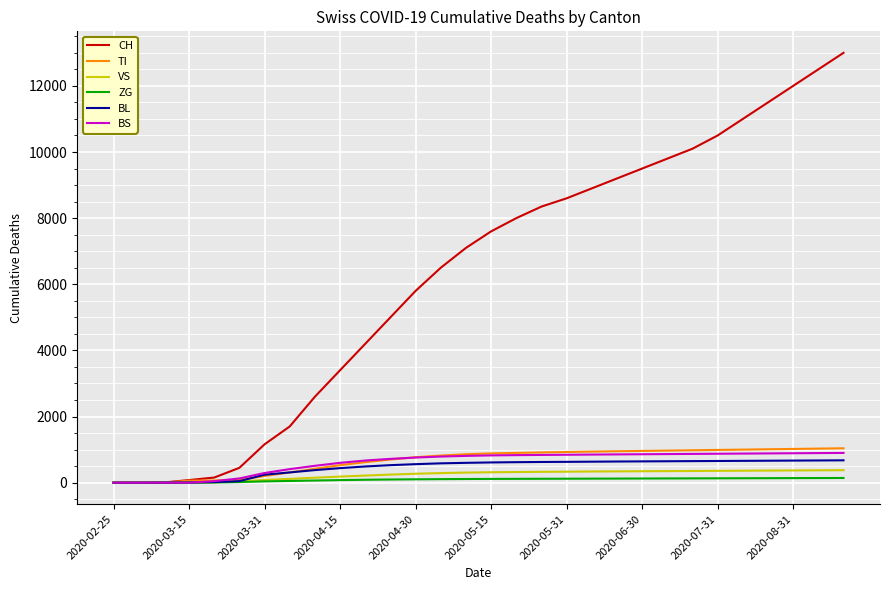

What is the sum of all ZG values?

2681